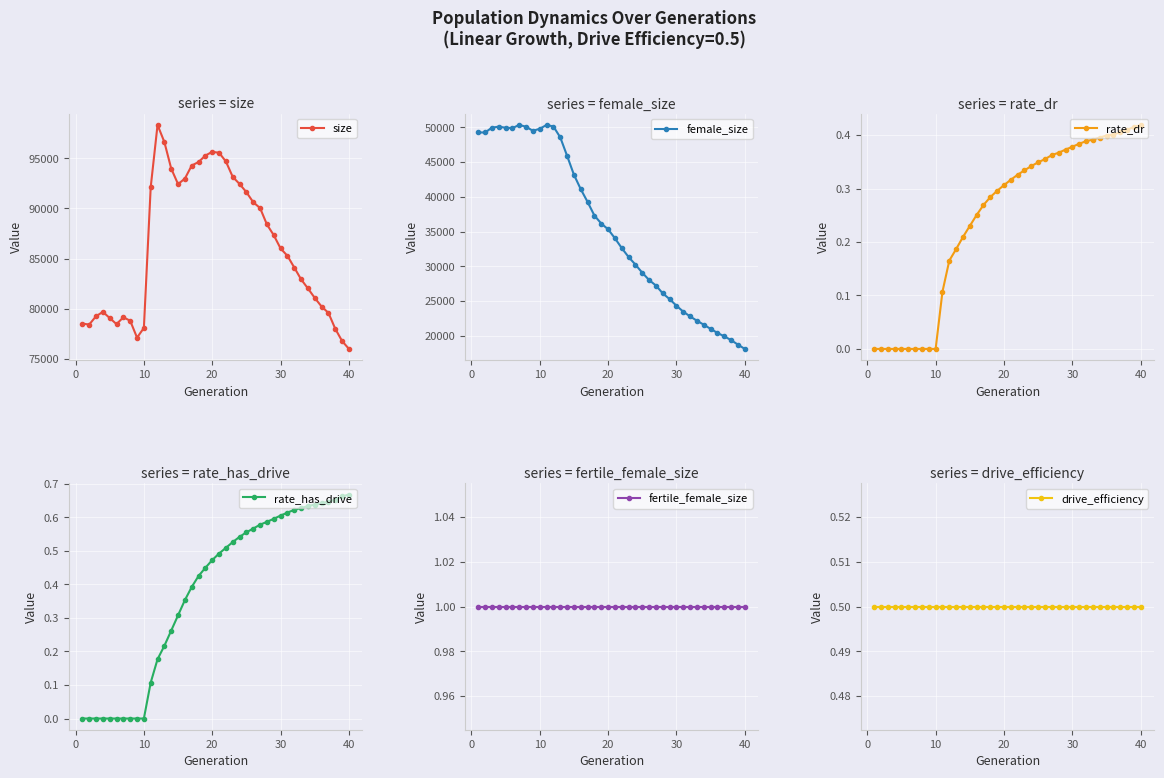

What is the minimum value for size?

75963